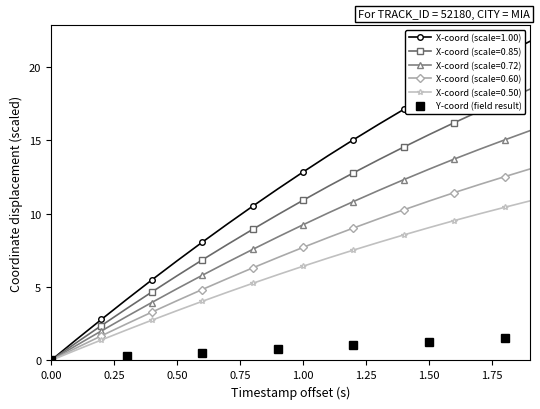

How many values in Y-coord (field result) are above zero?

6